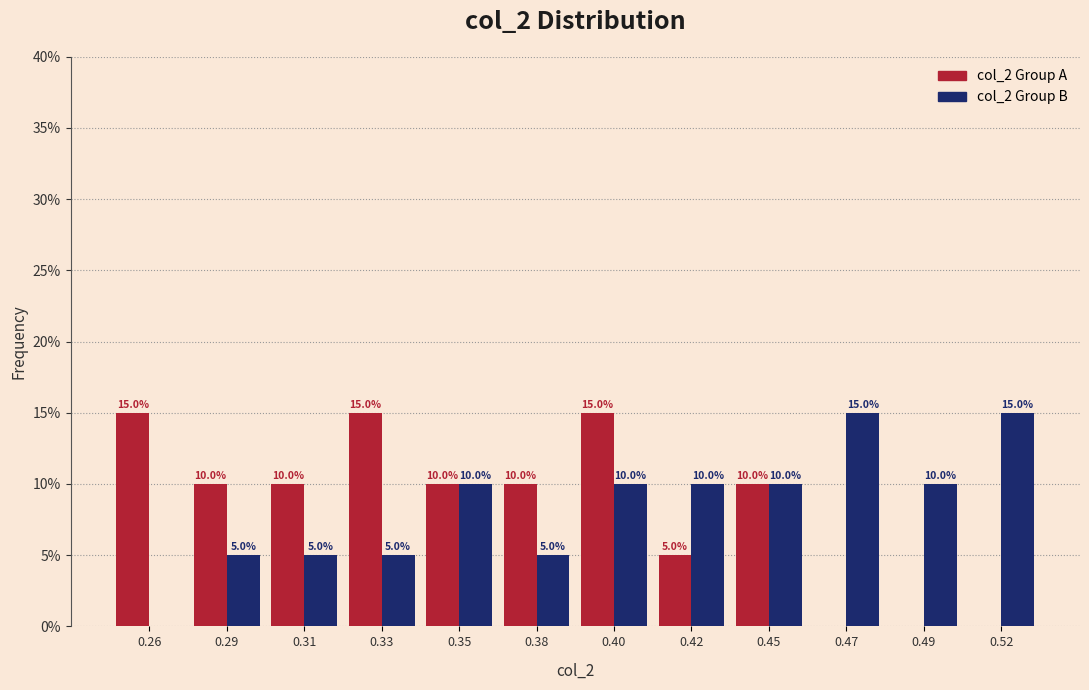

Reading left to right, extract all data points from this chart.

col_2 Group A: 0.26=15	0.29=10	0.31=10	0.33=15	0.35=10	0.38=10	0.40=15	0.42=5	0.45=10	0.47=0	0.49=0	0.52=0
col_2 Group B: 0.26=0	0.29=5	0.31=5	0.33=5	0.35=10	0.38=5	0.40=10	0.42=10	0.45=10	0.47=15	0.49=10	0.52=15